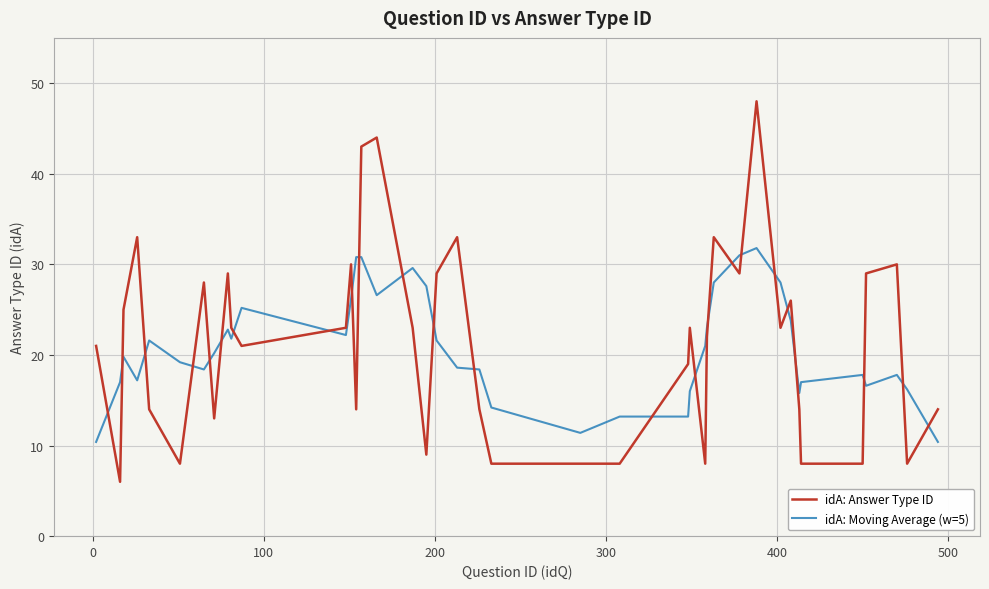

True or false: idA: Answer Type ID and idA: Moving Average (w=5) intersect in this chart.

True